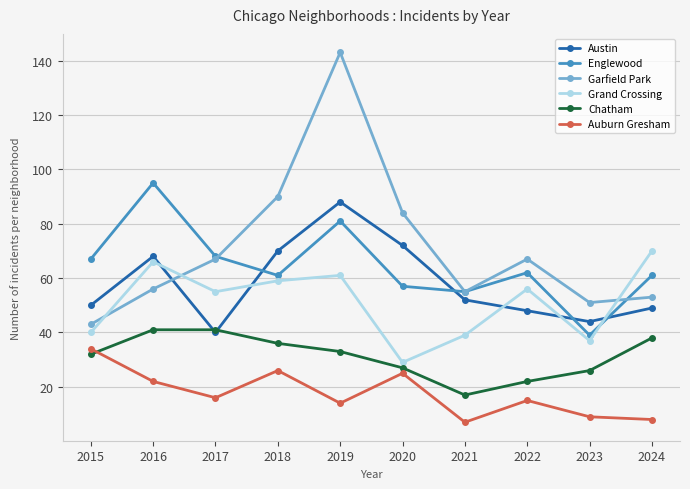

How many values in the Grand Crossing series are below 56?

5